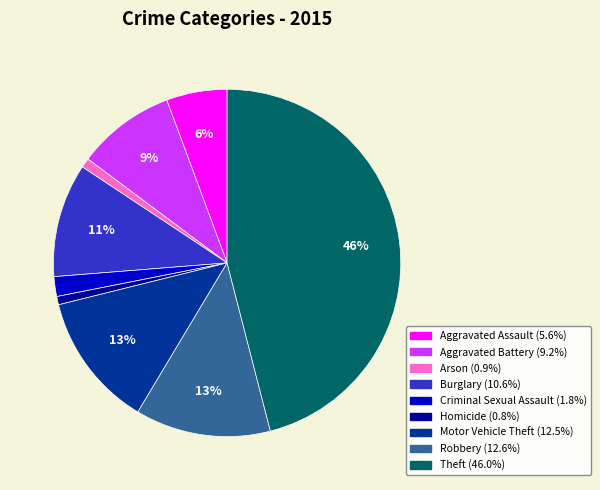

Is Motor Vehicle Theft the majority of the pie?

No